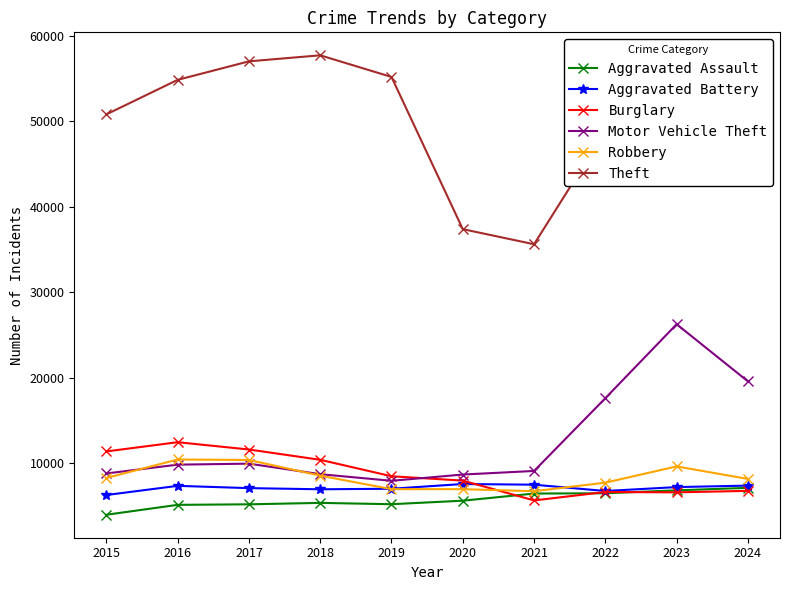

What are all the series names shown in the legend?

Aggravated Assault, Aggravated Battery, Burglary, Motor Vehicle Theft, Robbery, Theft